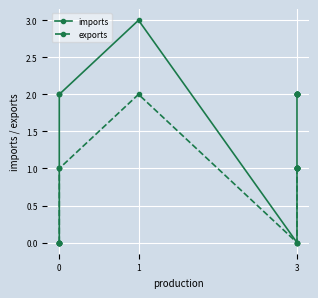

Which series has the widest spread of values?

imports